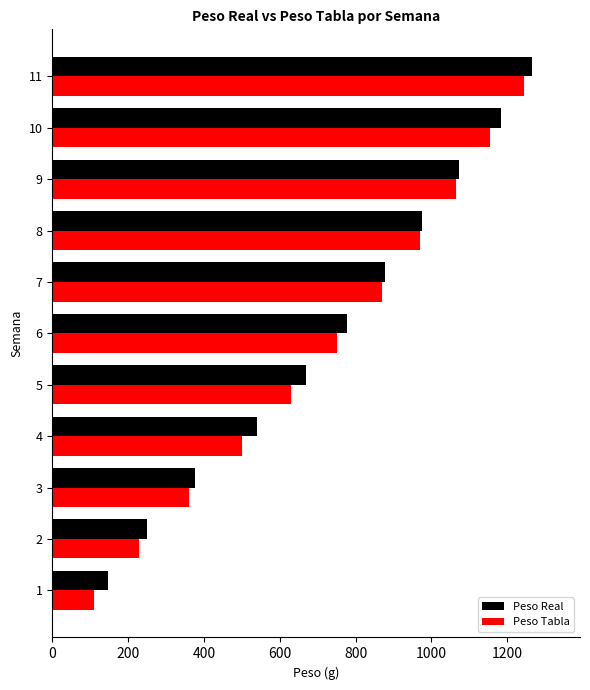

Which series has the widest spread of values?

Peso Tabla